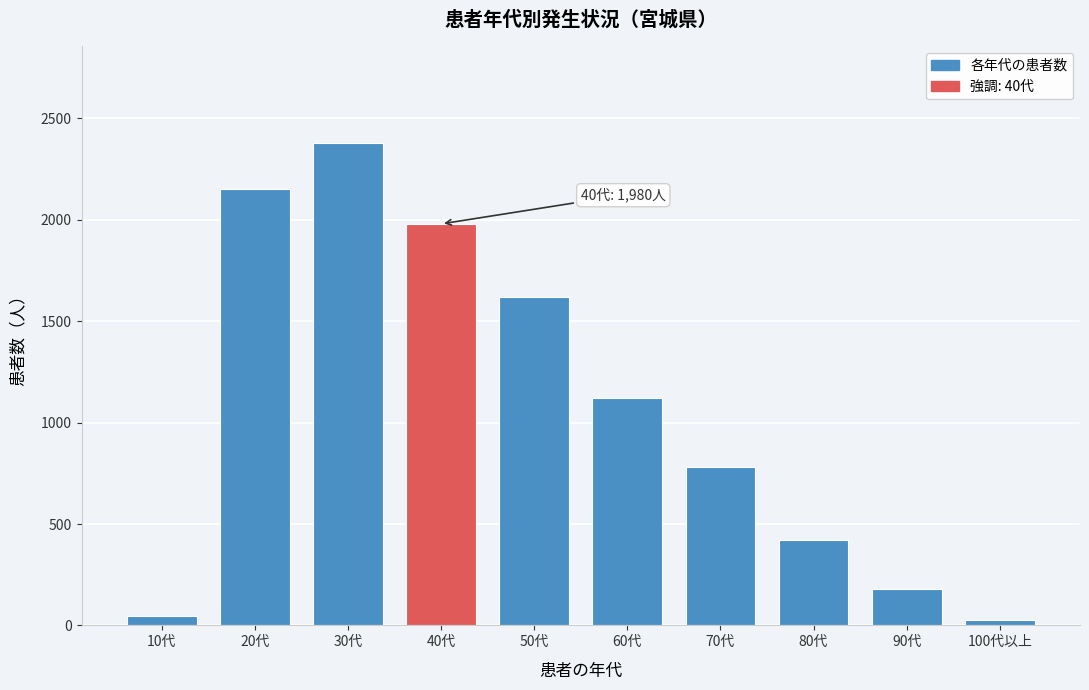

Reading left to right, extract all data points from this chart.

10代=45	20代=2150	30代=2380	40代=1980	50代=1620	60代=1120	70代=780	80代=420	90代=180	100代以上=25